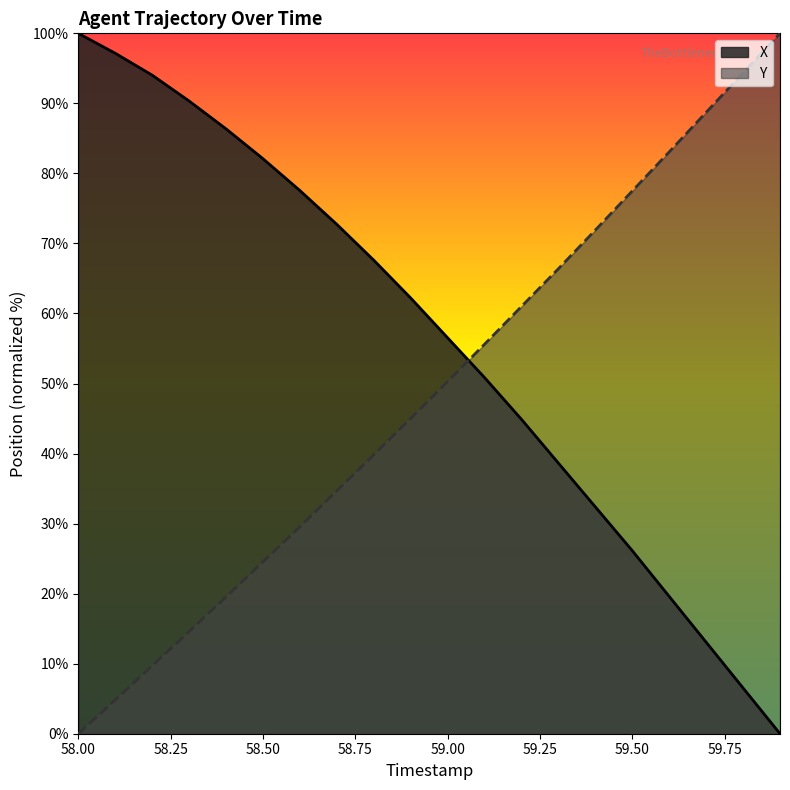

What is the difference between the maximum and minimum values in the X series?

100.0